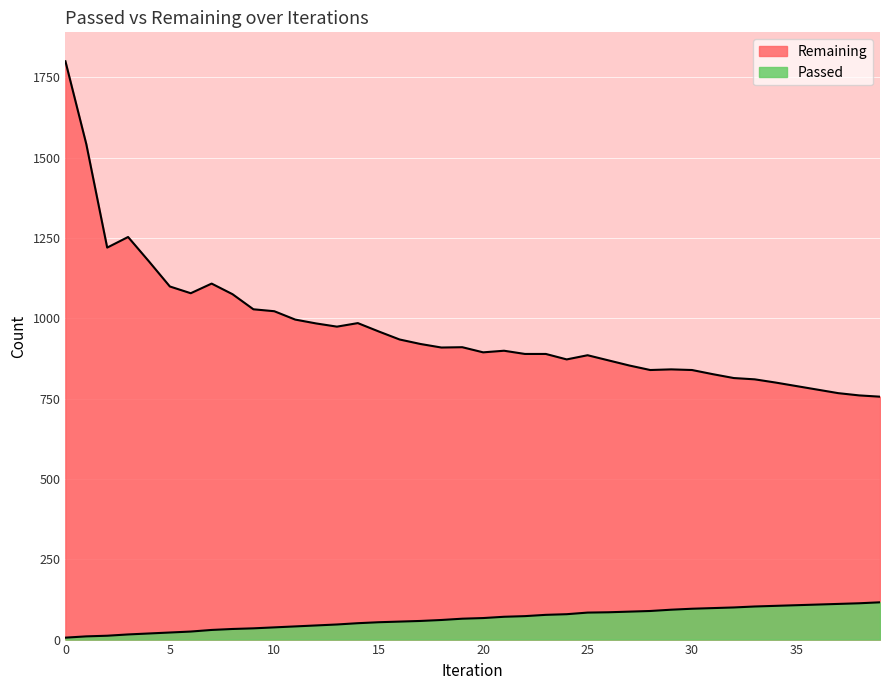

What are all the series names shown in the legend?

Passed, Remaining